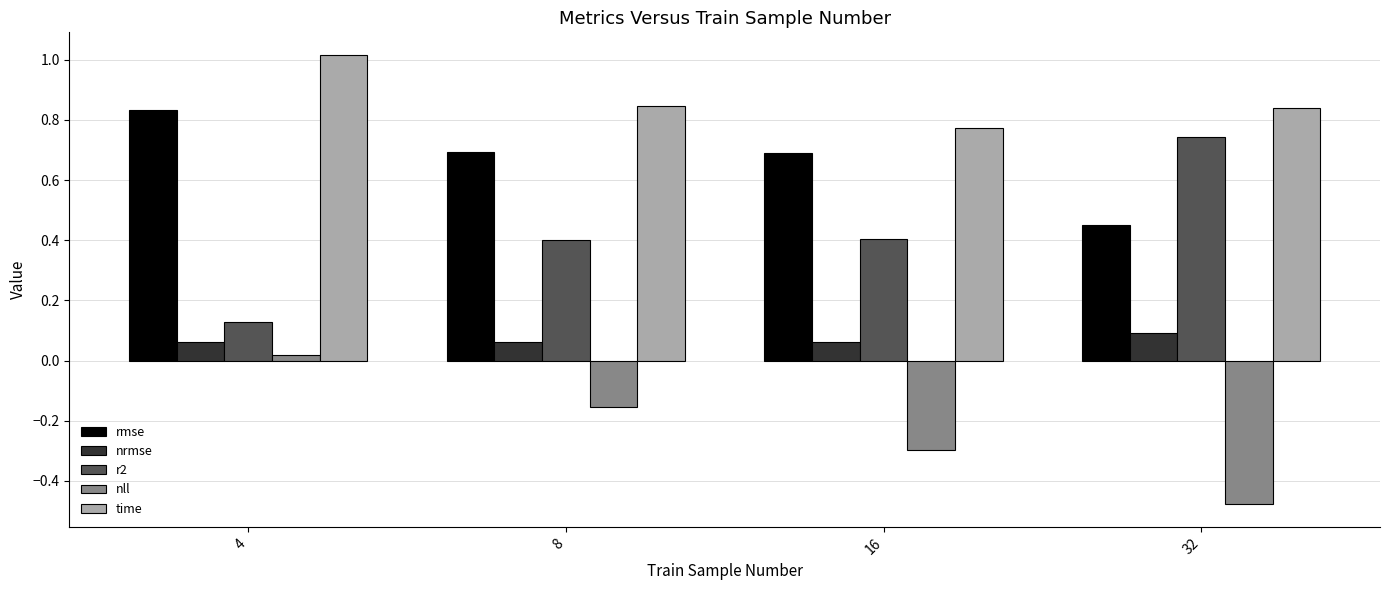

Where is time nearest to the value 0?

16